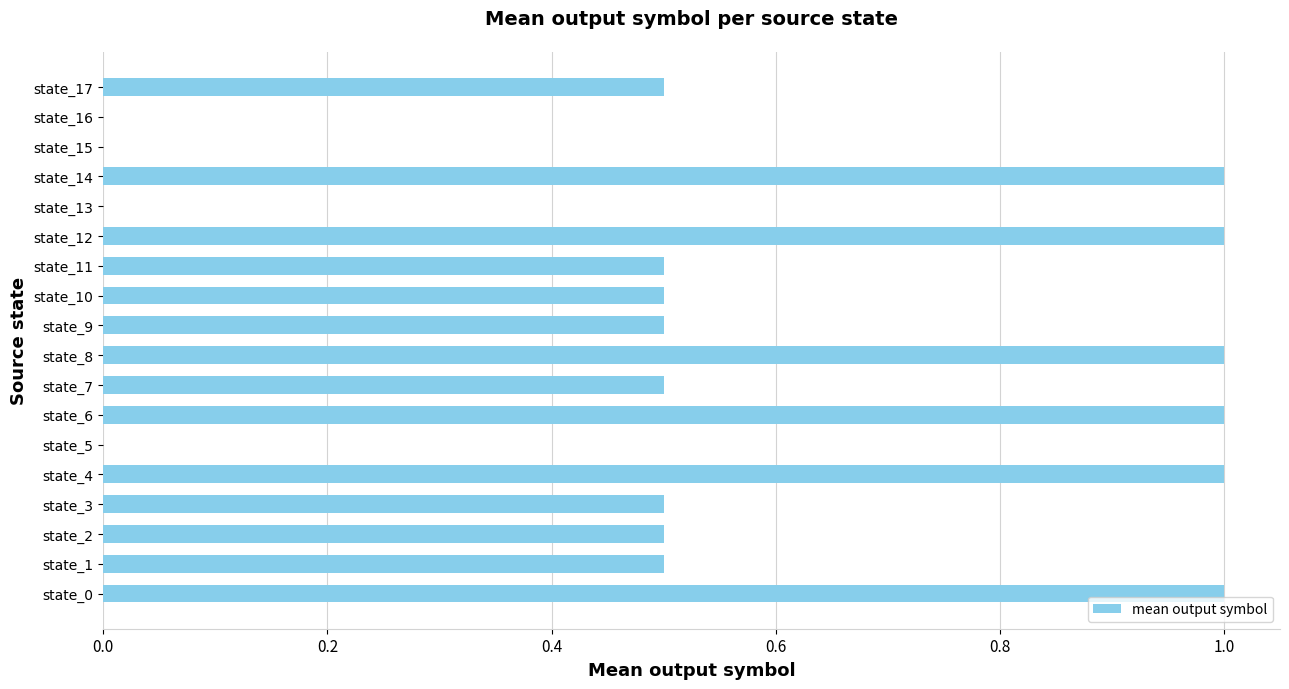

What is the change in value from state_3 to state_16?

-0.5